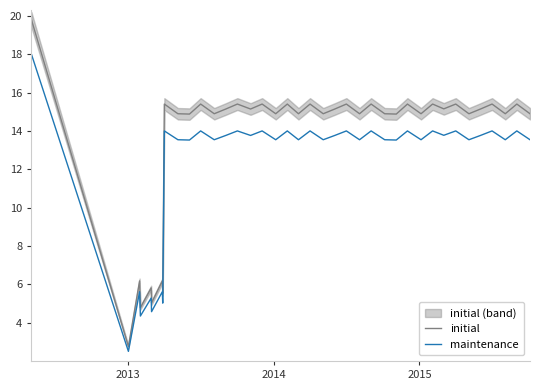

Rank the series by their maximum value, from lowest to highest.

maintenance, initial